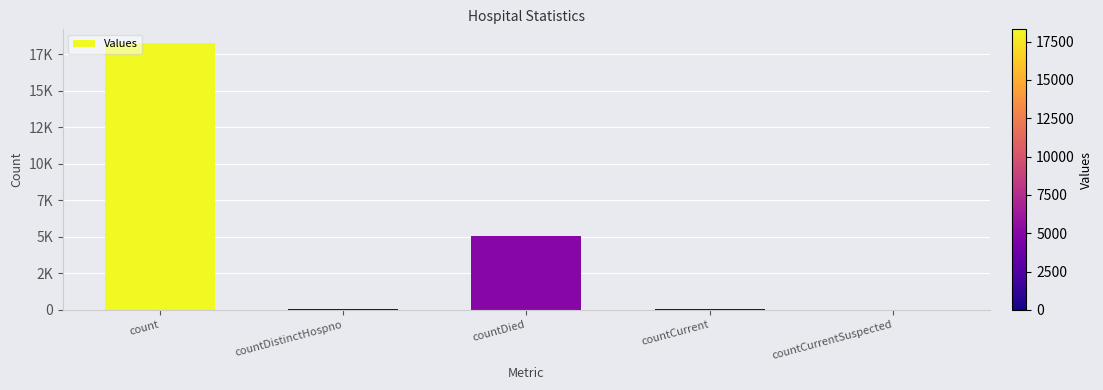

What is the greatest value displayed?

18294